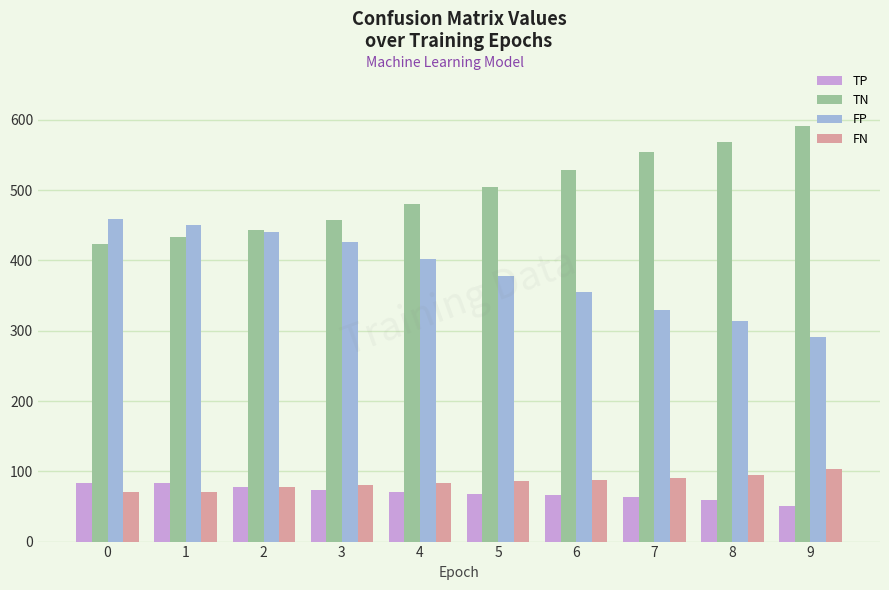

What is the spread (max minus min) of values at 7?

491